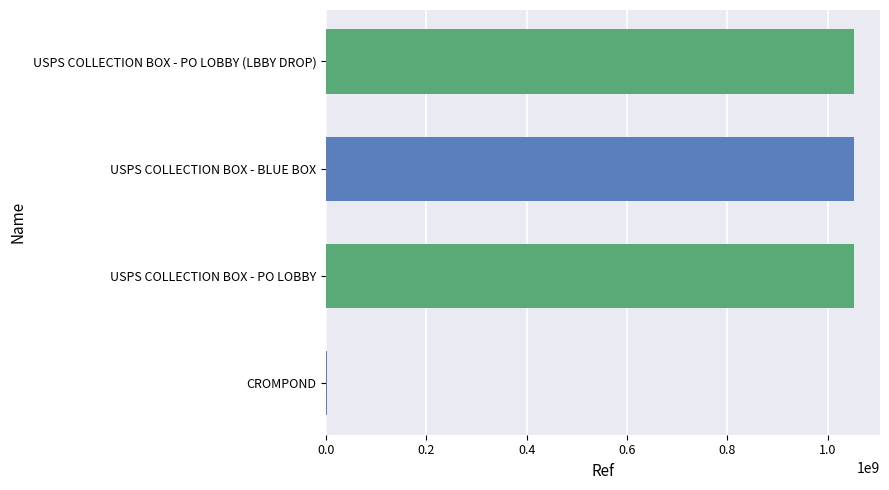

Between CROMPOND and USPS COLLECTION BOX - PO LOBBY (LBBY DROP), which is larger?

USPS COLLECTION BOX - PO LOBBY (LBBY DROP)